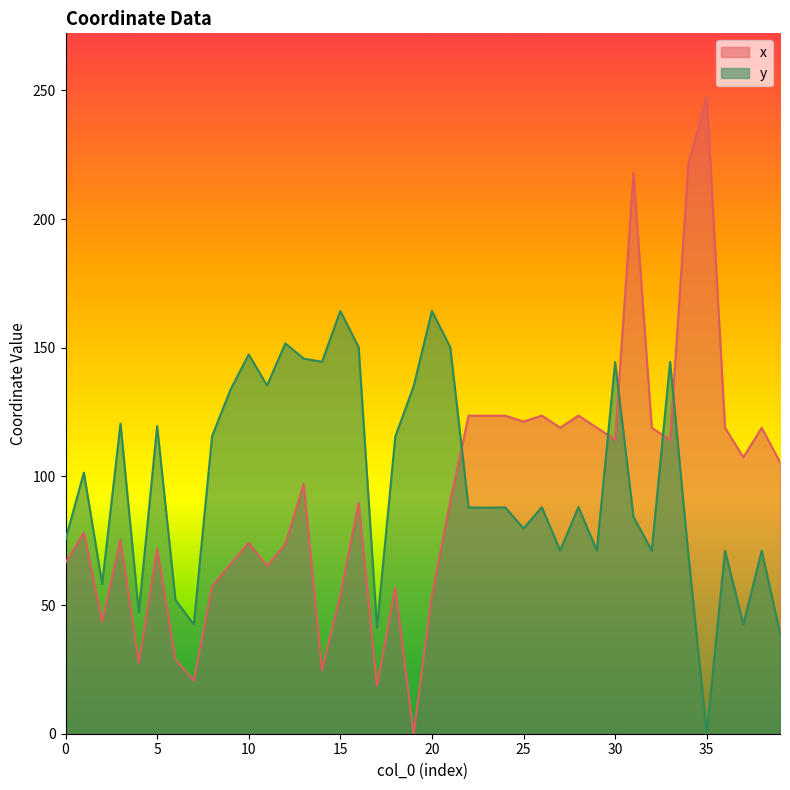

What are all the series names shown in the legend?

x, y